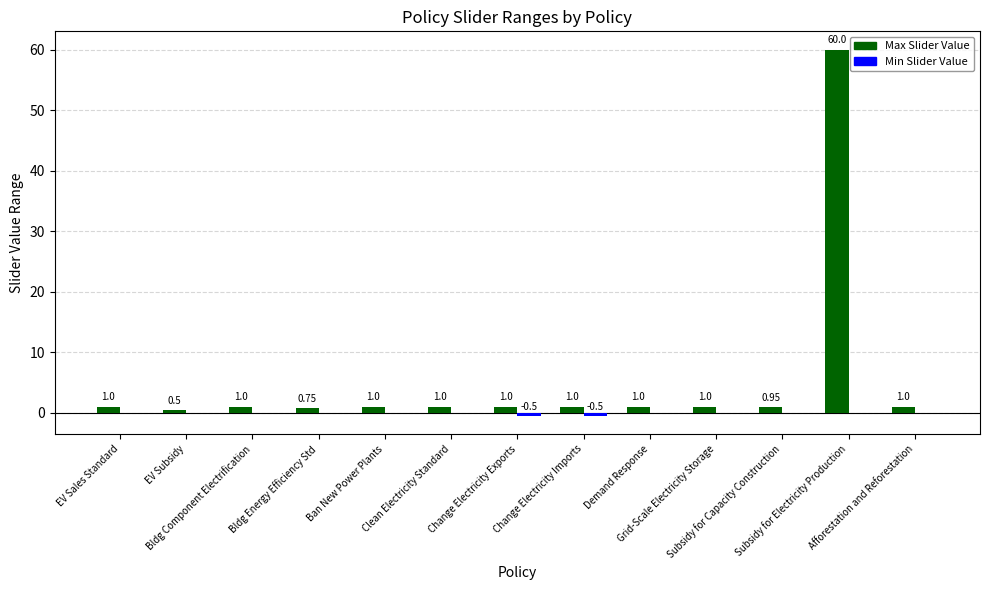

What is the sum of all Max Slider Value values?

71.2